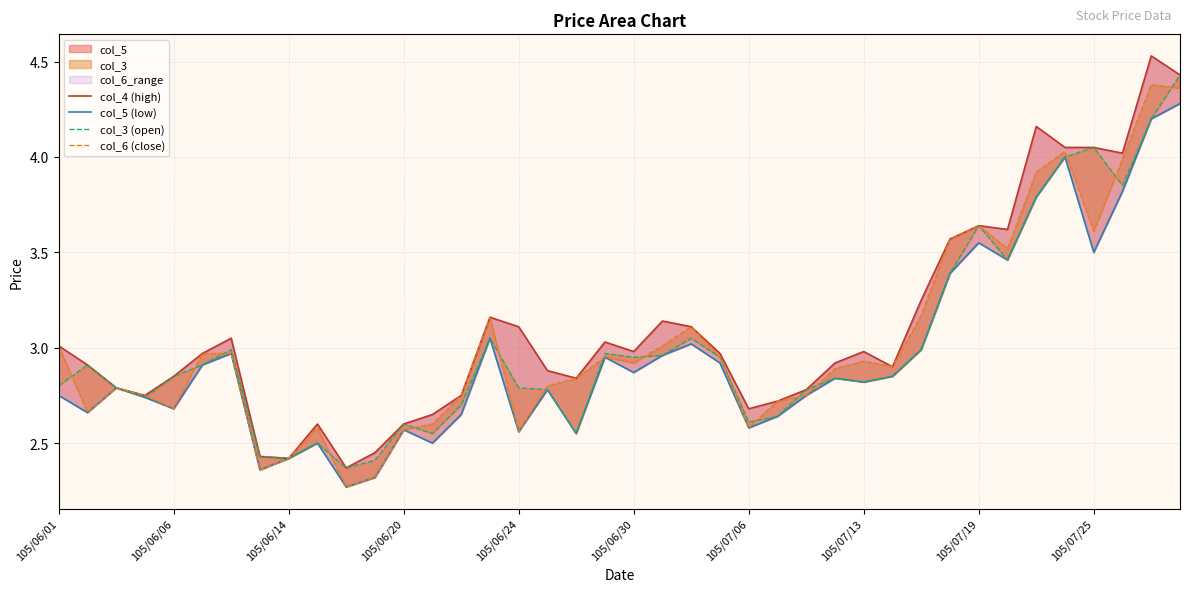

What is the total value across all series at 105/06/24?

11.0